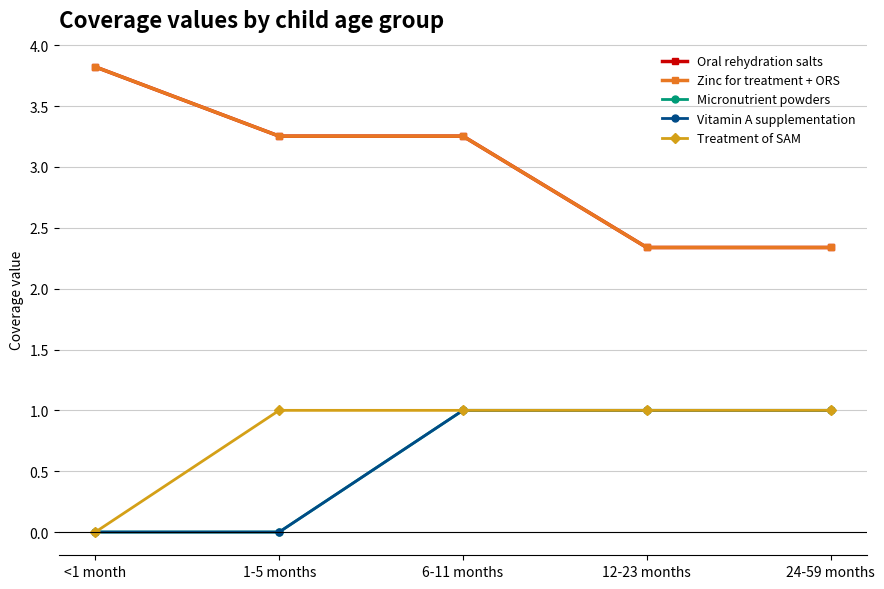

At how many categories does at least one series exceed 0?

5